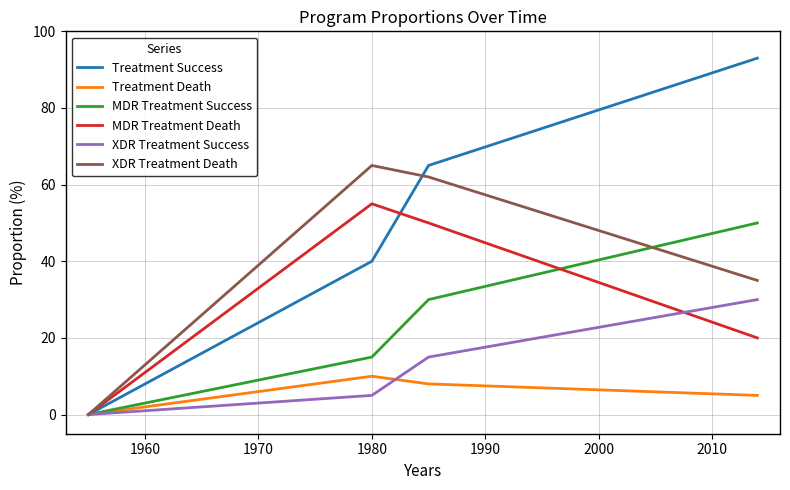

Which series has the largest total across all categories?

Treatment Success